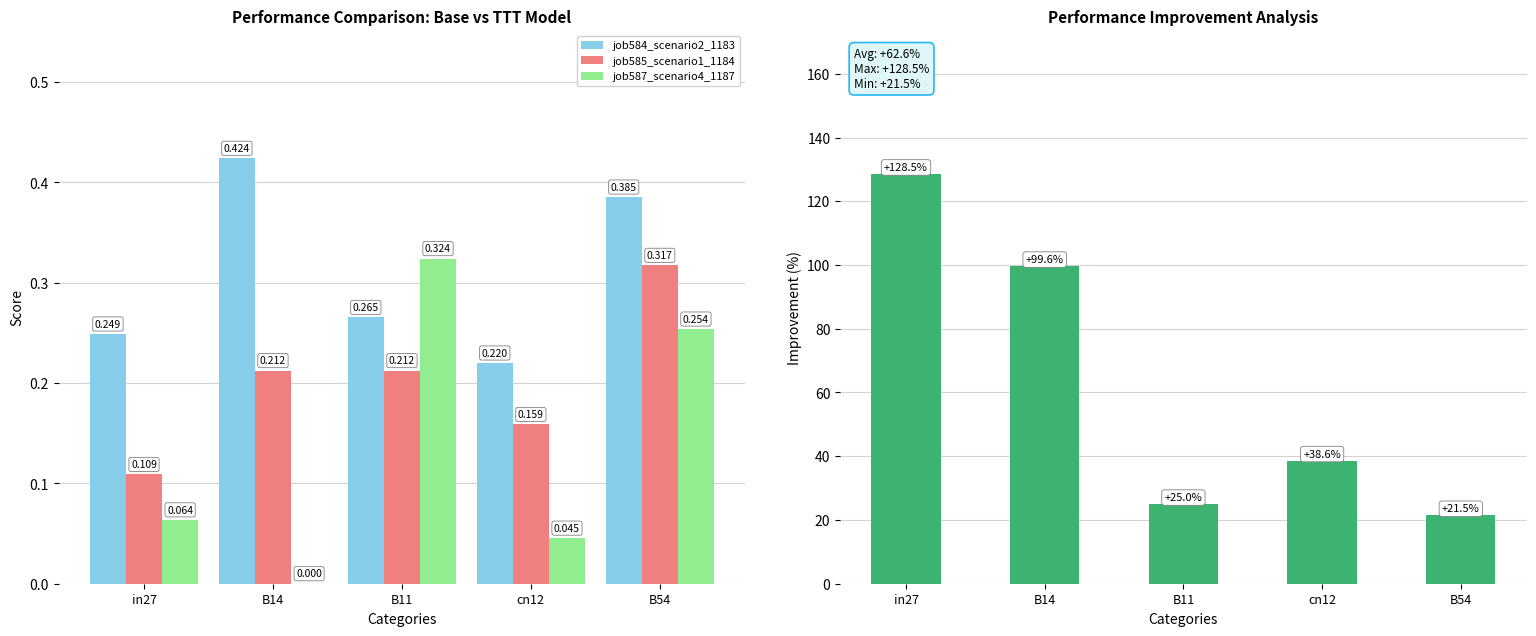

At cn12, list the series in order from smallest to largest.

job587_scenario4_1187, job585_scenario1_1184, job584_scenario2_1183